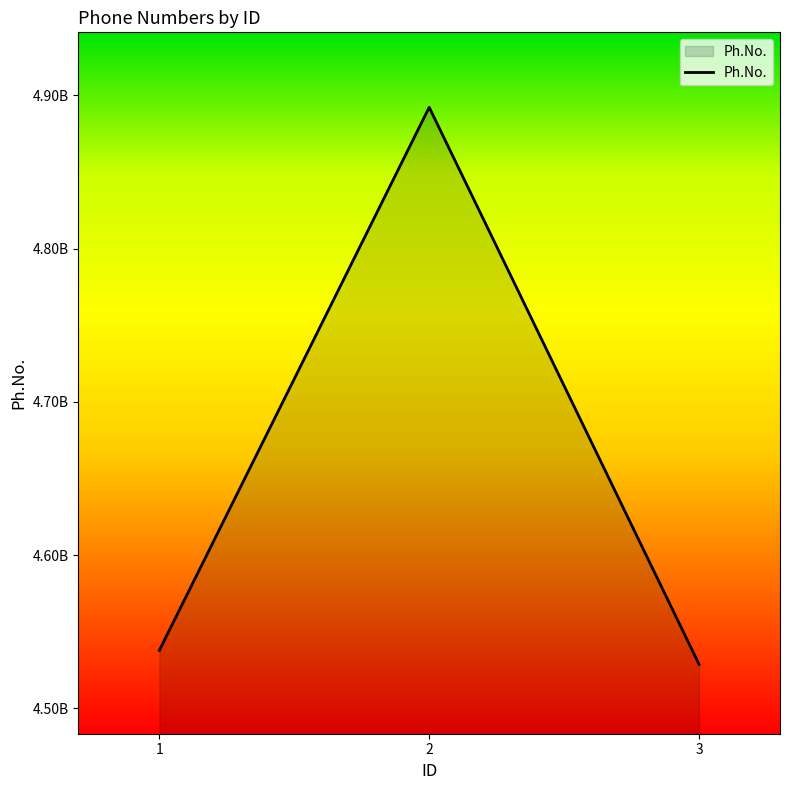

What is the change in value from 1 to 3?

-9101328